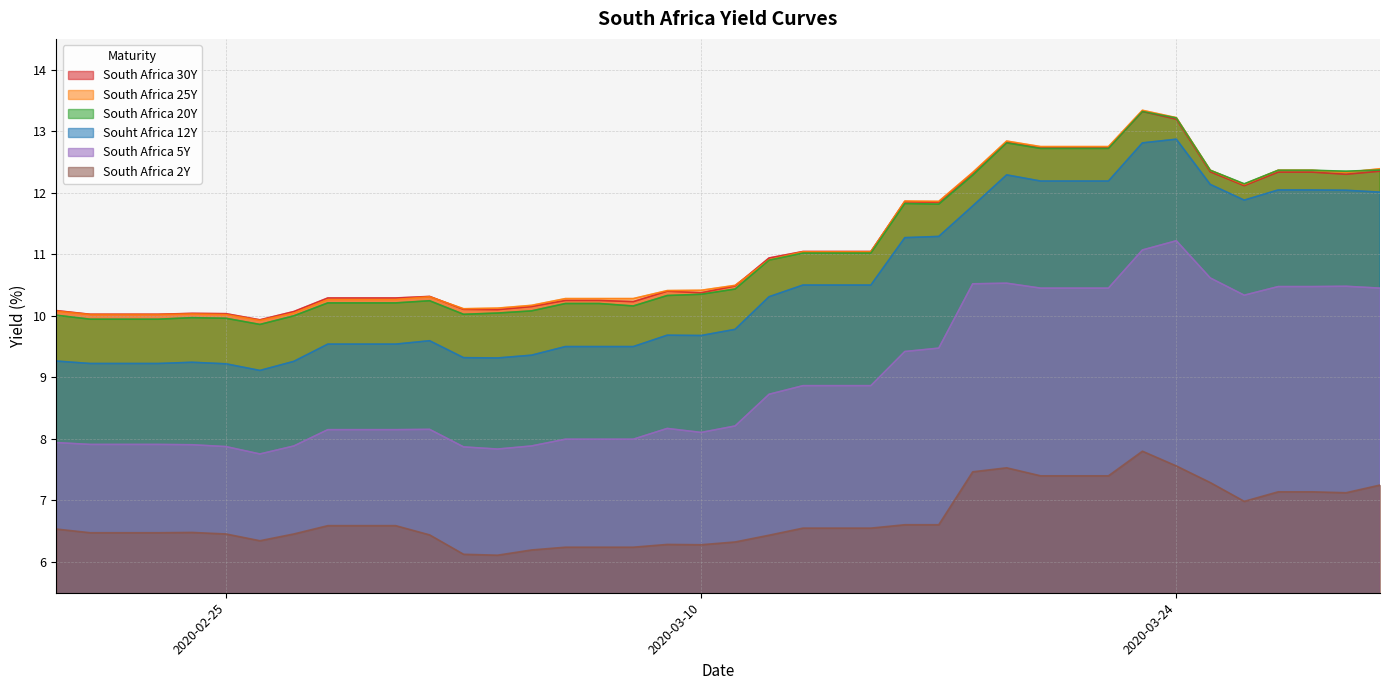

Reading left to right, transcribe all the data shown in this chart.

South Africa 2Y: 6.5	6.5	6.5	6.5	6.5	6.5	6.3	6.5	6.6	6.6	6.6	6.4	6.1	6.1	6.2	6.2	6.2	6.2	6.3	6.3	6.3	6.4	6.5	6.5	6.5	6.6	6.6	7.5	7.5	7.4	7.4	7.4	7.8	7.6	7.3	7.0	7.1	7.1	7.1	7.2
South Africa 5Y: 7.9	7.9	7.9	7.9	7.9	7.9	7.8	7.9	8.2	8.2	8.2	8.2	7.9	7.8	7.9	8.0	8.0	8.0	8.2	8.1	8.2	8.7	8.9	8.9	8.9	9.4	9.5	10.5	10.5	10.4	10.4	10.4	11.1	11.2	10.6	10.3	10.5	10.5	10.5	10.4
Souht Africa 12Y: 9.3	9.2	9.2	9.2	9.2	9.2	9.1	9.3	9.5	9.5	9.5	9.6	9.3	9.3	9.4	9.5	9.5	9.5	9.7	9.7	9.8	10.3	10.5	10.5	10.5	11.3	11.3	11.8	12.3	12.2	12.2	12.2	12.8	12.9	12.1	11.9	12.0	12.0	12.0	12.0
South Africa 20Y: 10.0	9.9	9.9	9.9	10.0	10.0	9.9	10.0	10.2	10.2	10.2	10.2	10.0	10.0	10.1	10.2	10.2	10.2	10.3	10.3	10.4	10.9	11.0	11.0	11.0	11.8	11.8	12.3	12.8	12.7	12.7	12.7	13.3	13.2	12.4	12.1	12.4	12.4	12.3	12.4
South Africa 25Y: 10.1	10.0	10.0	10.0	10.0	10.0	9.9	10.0	10.3	10.3	10.3	10.3	10.1	10.1	10.2	10.3	10.3	10.3	10.4	10.4	10.5	10.9	11.0	11.0	11.0	11.9	11.9	12.3	12.8	12.8	12.8	12.8	13.3	13.2	12.4	12.1	12.4	12.4	12.3	12.4
South Africa 30Y: 10.1	10.0	10.0	10.0	10.0	10.0	9.9	10.1	10.3	10.3	10.3	10.3	10.1	10.1	10.2	10.2	10.2	10.2	10.4	10.4	10.5	10.9	11.0	11.0	11.0	11.9	11.8	12.3	12.8	12.7	12.7	12.7	13.3	13.2	12.3	12.1	12.3	12.3	12.3	12.3